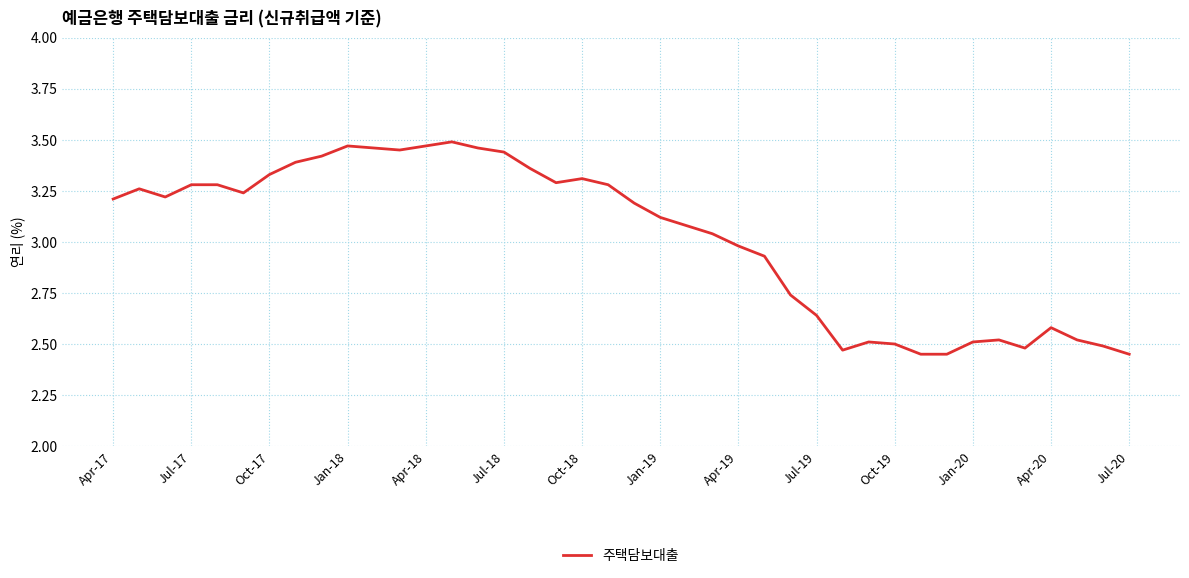

Does the chart display data point markers on the line(s)?

No